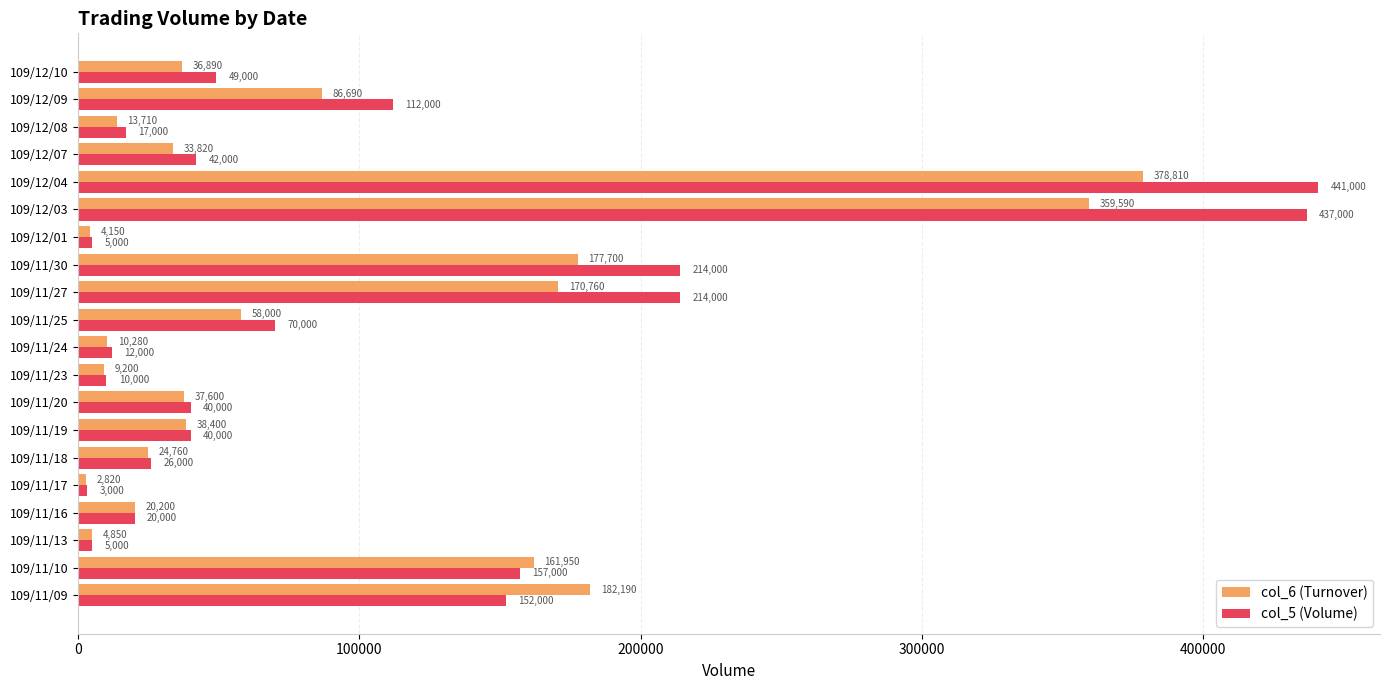

Read the col_5 (Volume) value at 109/11/27, to the nearest 10.

214000